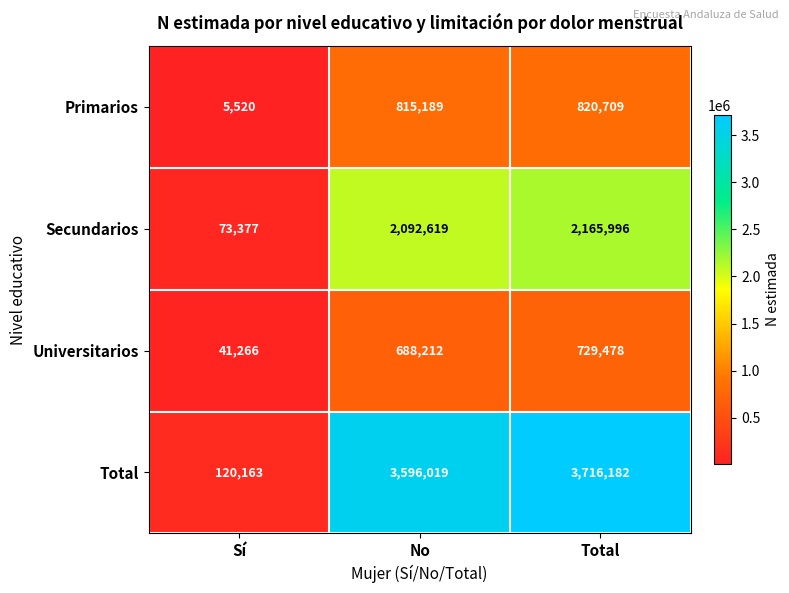

What is the minimum value for Total?

120163